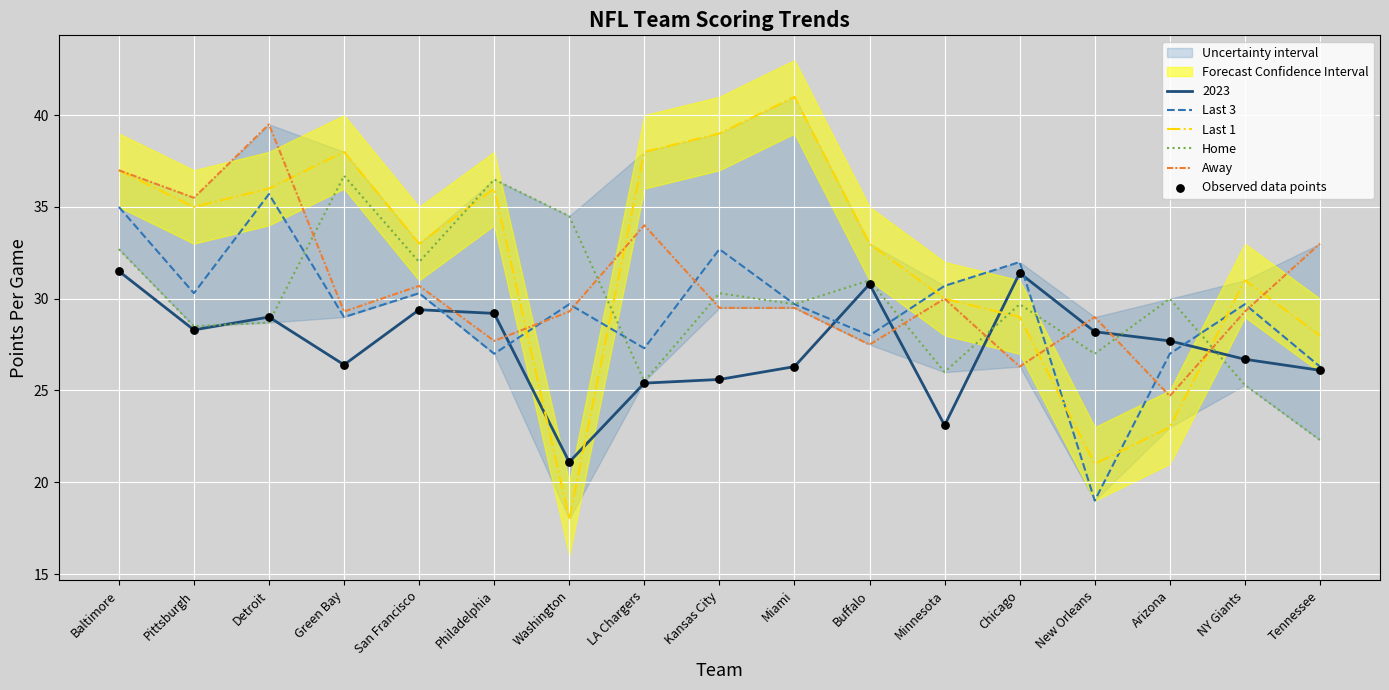

Which series contains the highest Y value?

Last 1